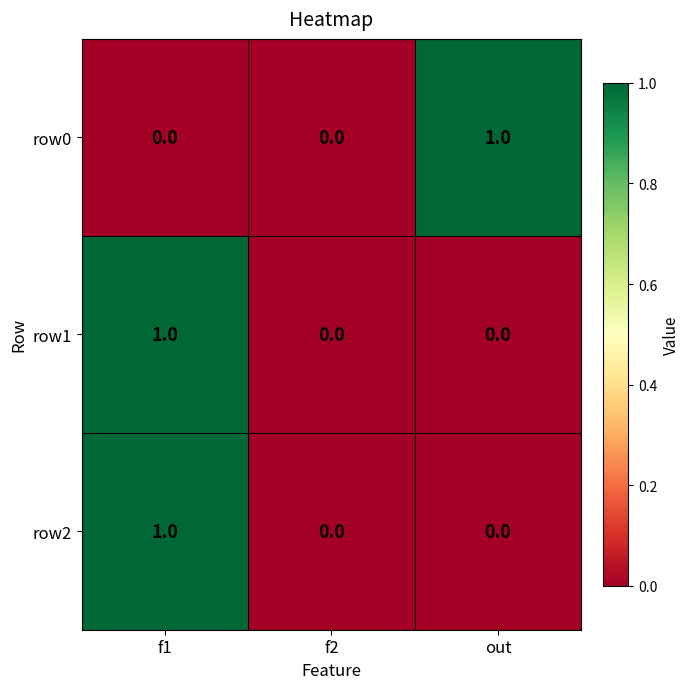

True or false: row0 has a value of 1 at out.

True